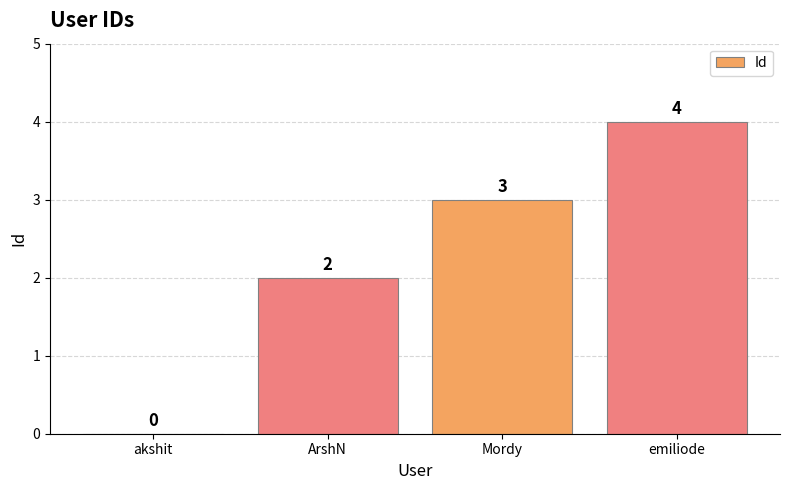

What is the maximum value shown in the chart?

4